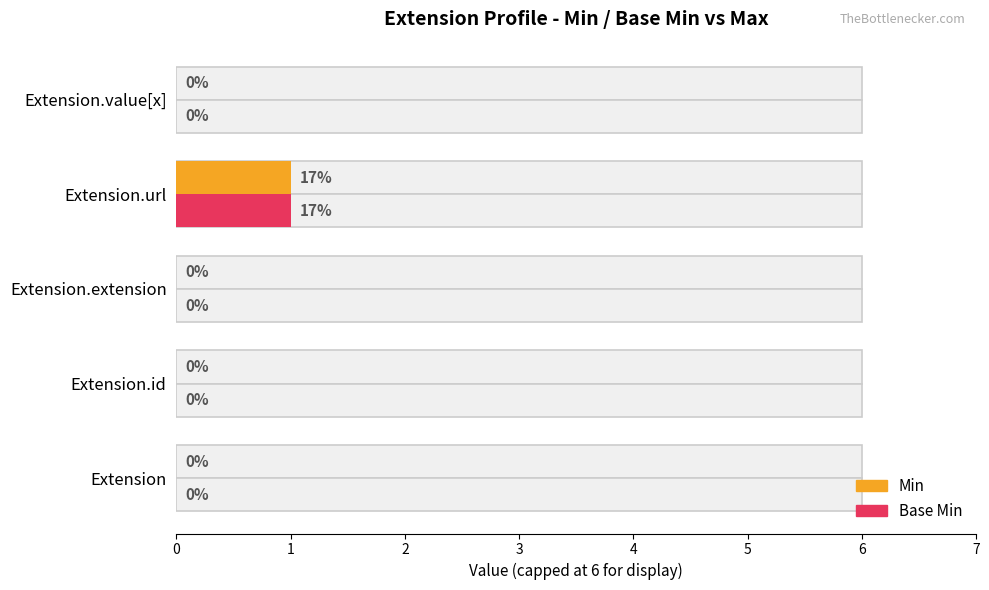

Does the chart contain any negative values?

No